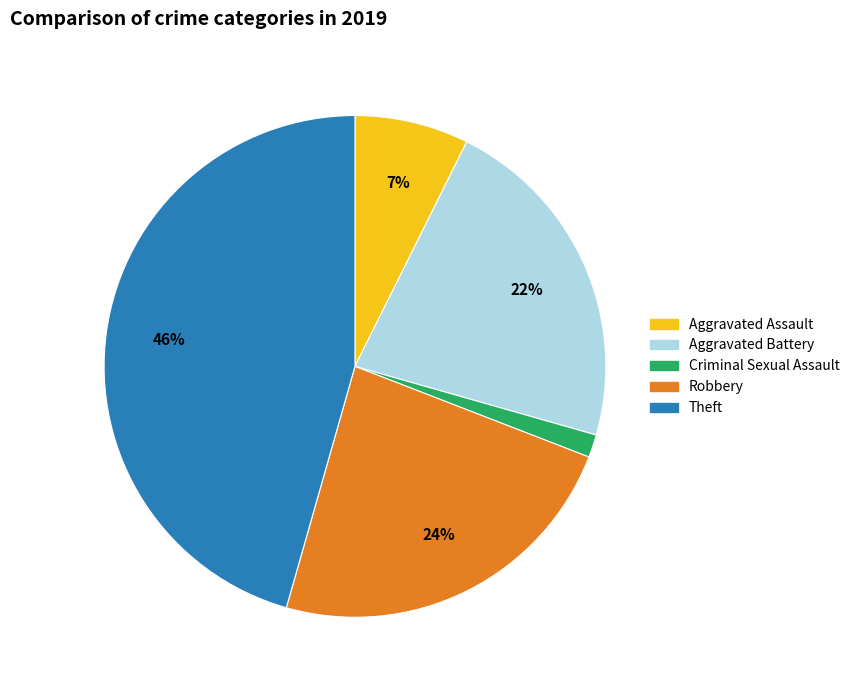

Does any single category account for the majority?

No